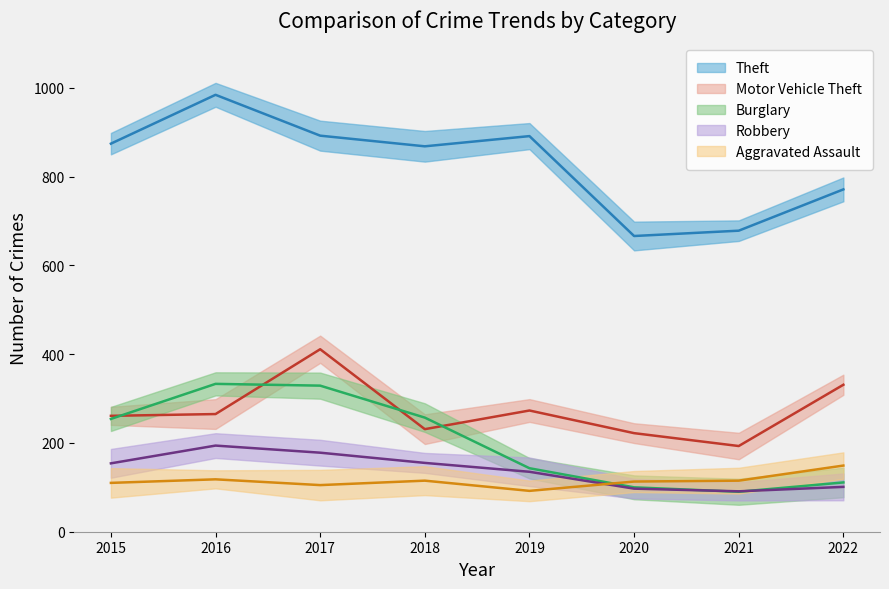

What is the difference between the highest and lowest values at 2022?

670